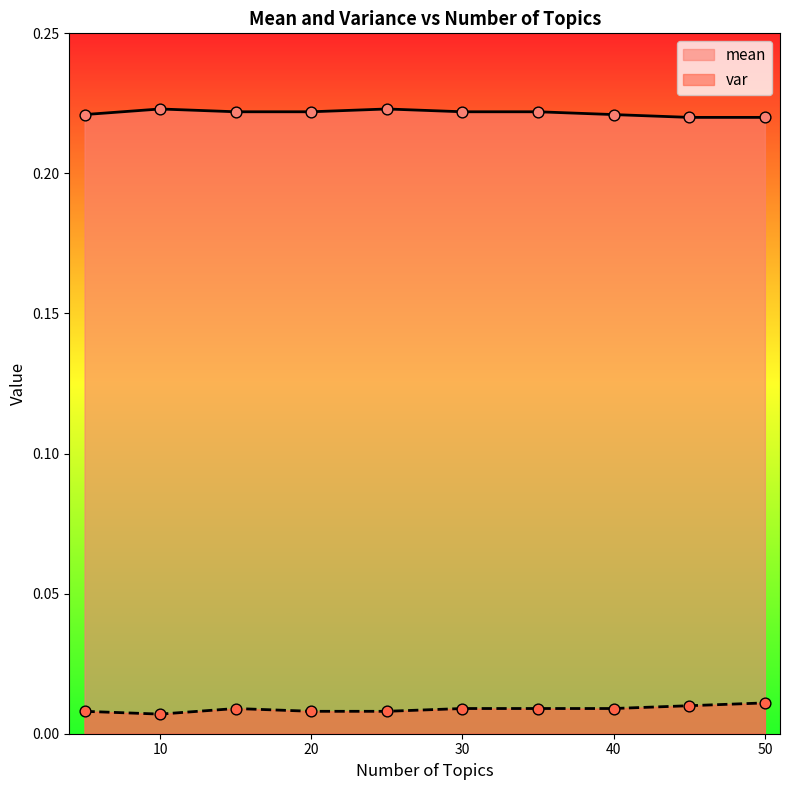

What is the total value across all series at 40?

0.2